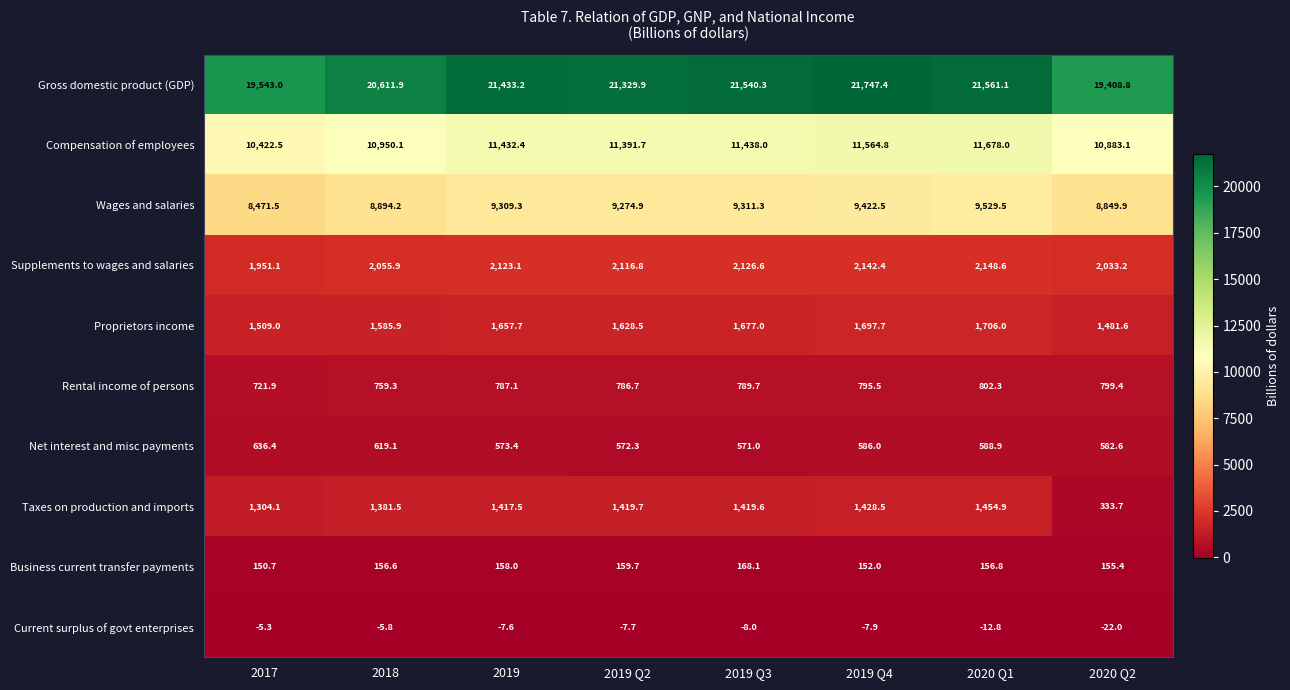

True or false: Taxes on production and imports has a value of 2237.5 at 2019 Q2.

False